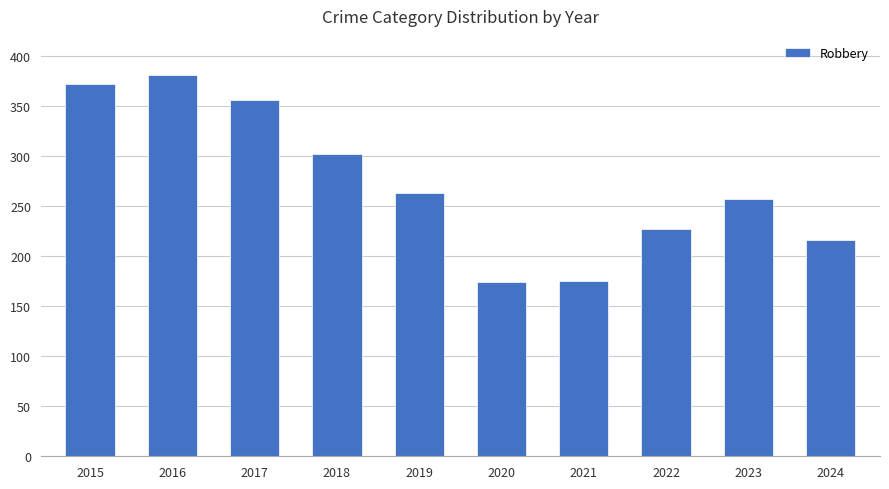

What is the sum of the values at 2020 and 2023?

431